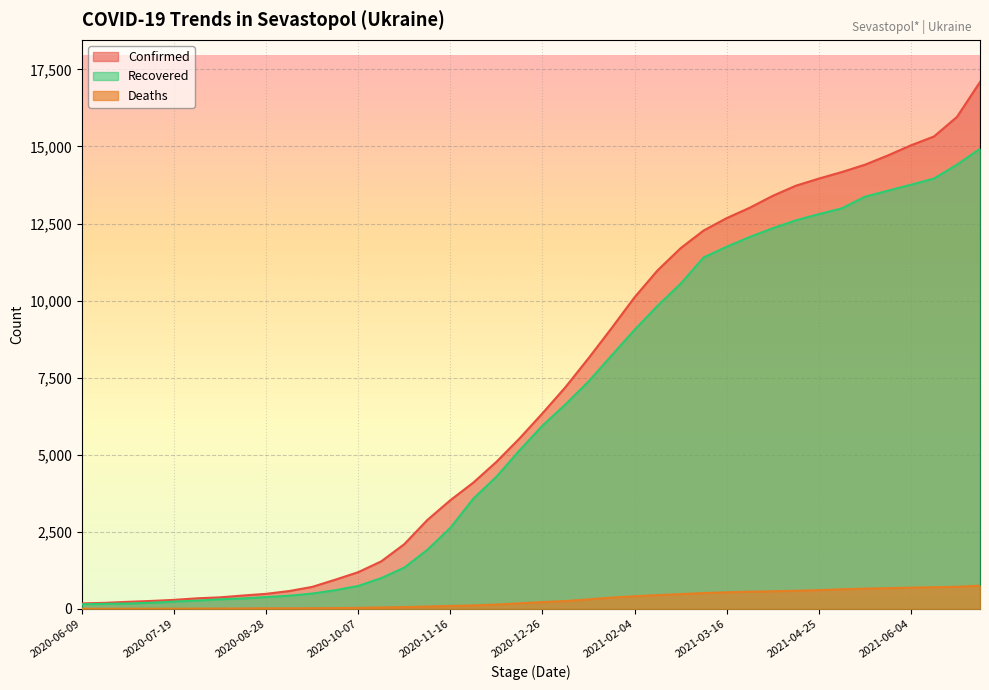

True or false: Deaths and Confirmed cross at least once.

False